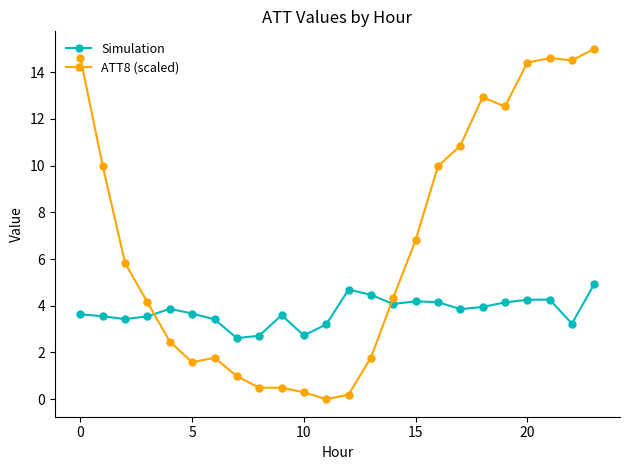

What is the difference between the maximum and minimum values in the Simulation series?

2.3